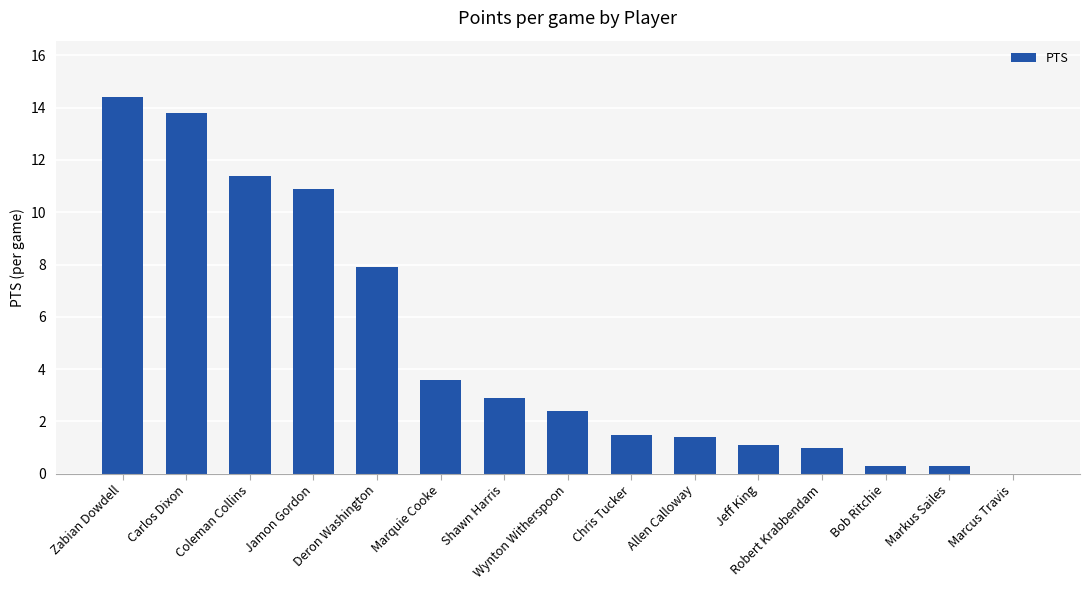

Approximately how many times larger is the value at Coleman Collins compared to Allen Calloway?

8.1